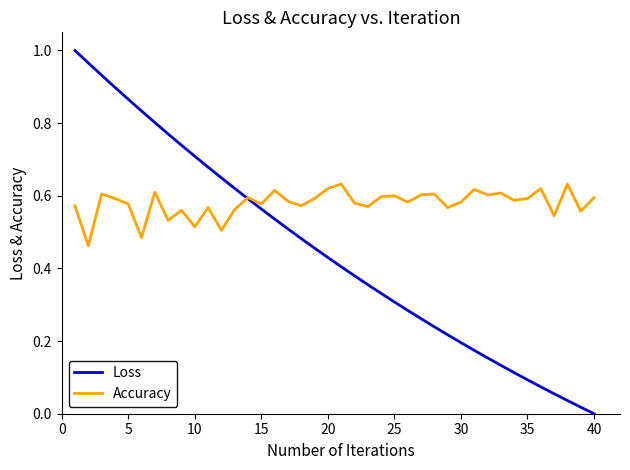

Which series has the largest total across all categories?

Accuracy